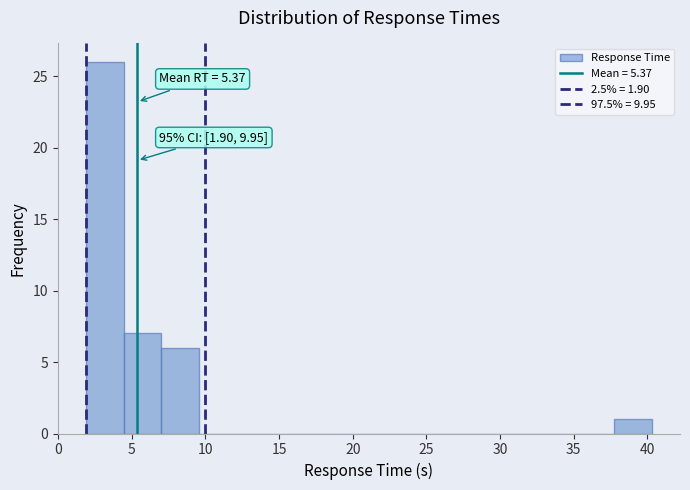

Which range on the x-axis has the tallest bar?

2.0 to 4.5